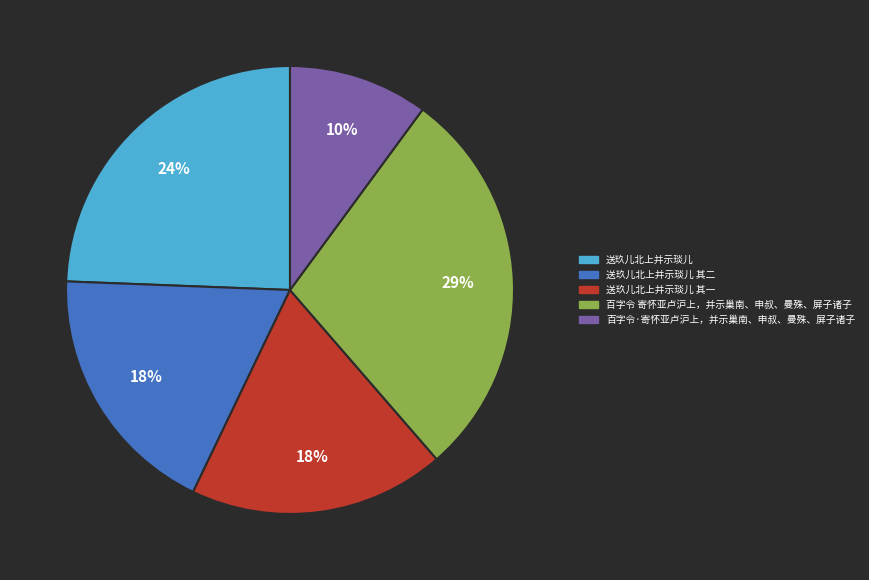

Does 送玖儿北上并示琰儿 represent more than half of the total?

No